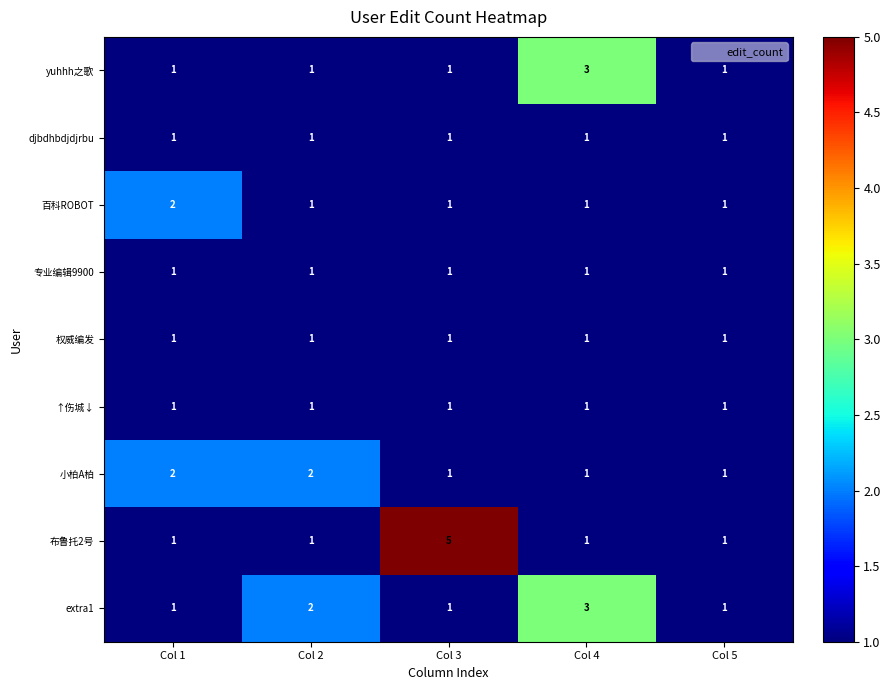

What is the greatest value displayed?

5